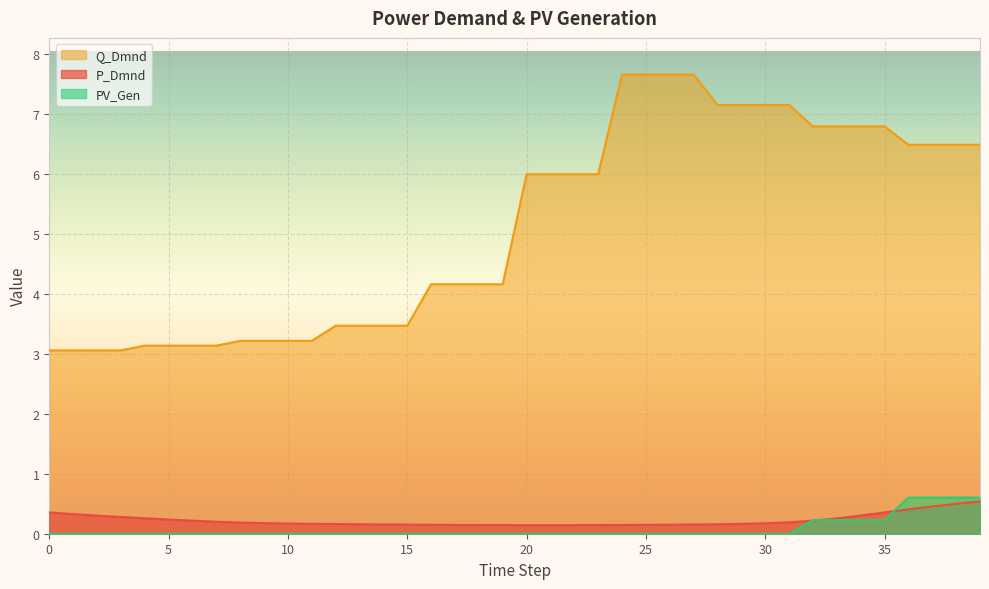

Is it true that Q_Dmnd equals 3.1 at 6?

True